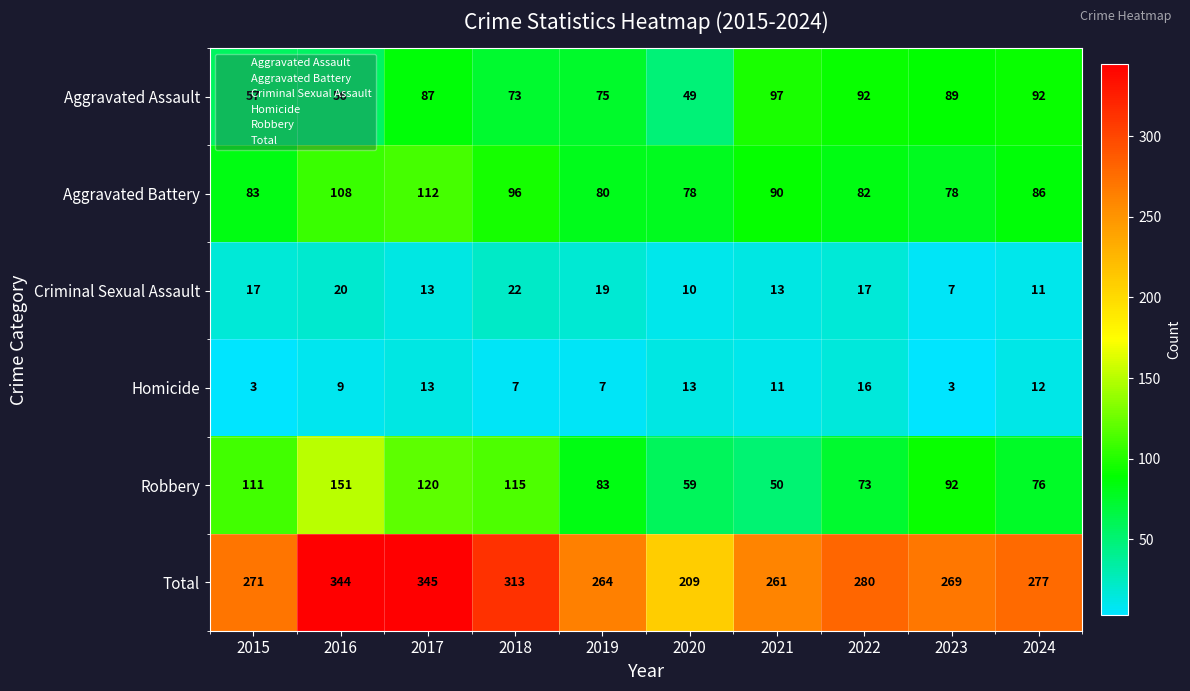

How many data points in Total are less than 277?

5